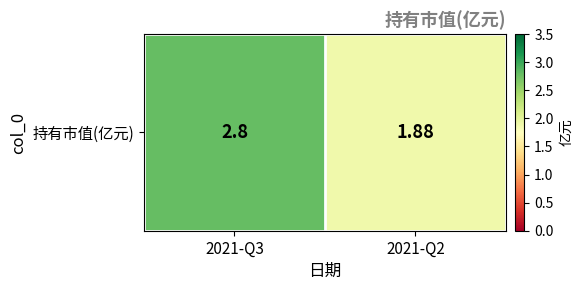

The value at 2021-Q3 is 1.8. True or false?

False